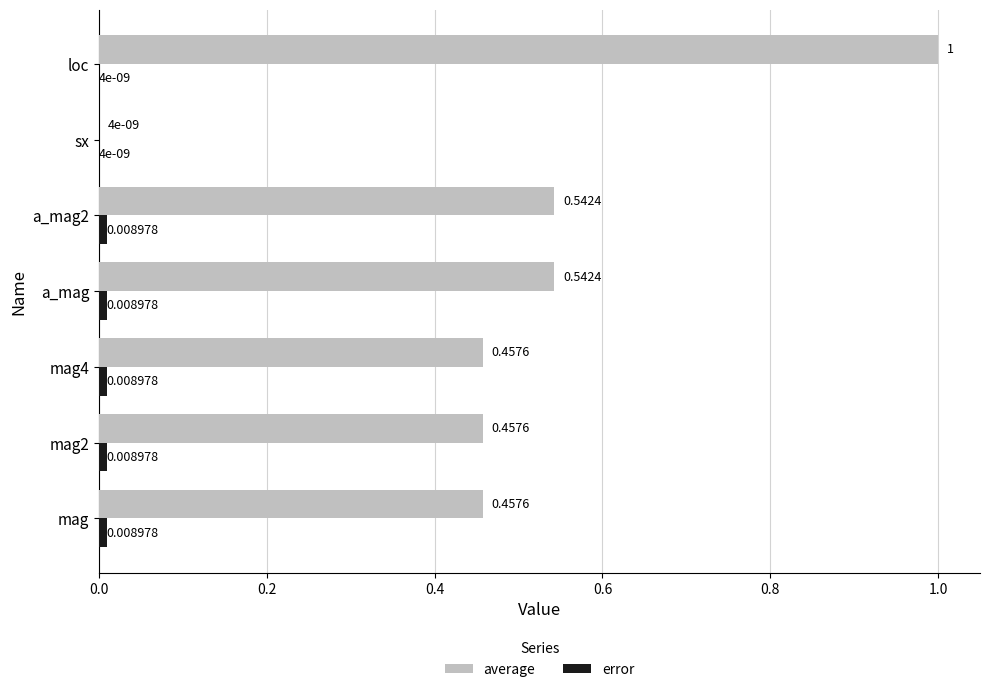

Which label corresponds to the largest value in the chart?

loc